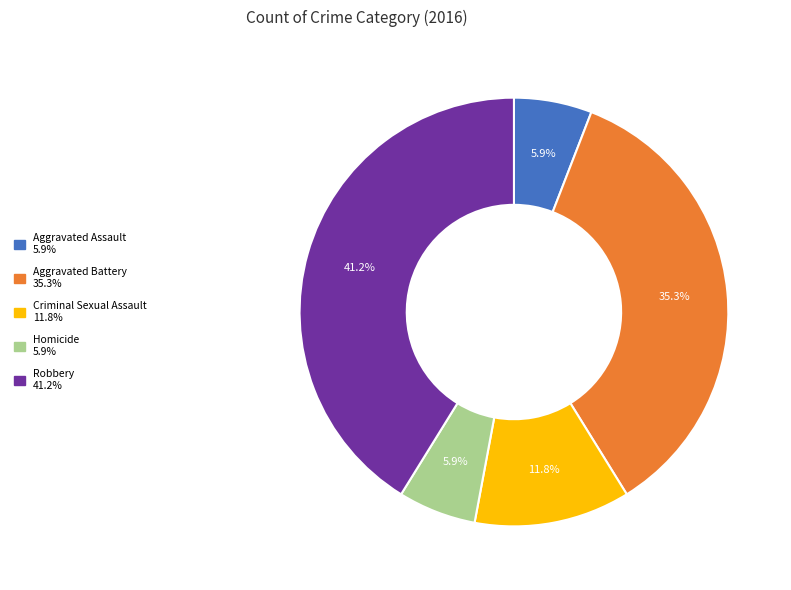

To the nearest percent, what is the average slice percentage?

20%